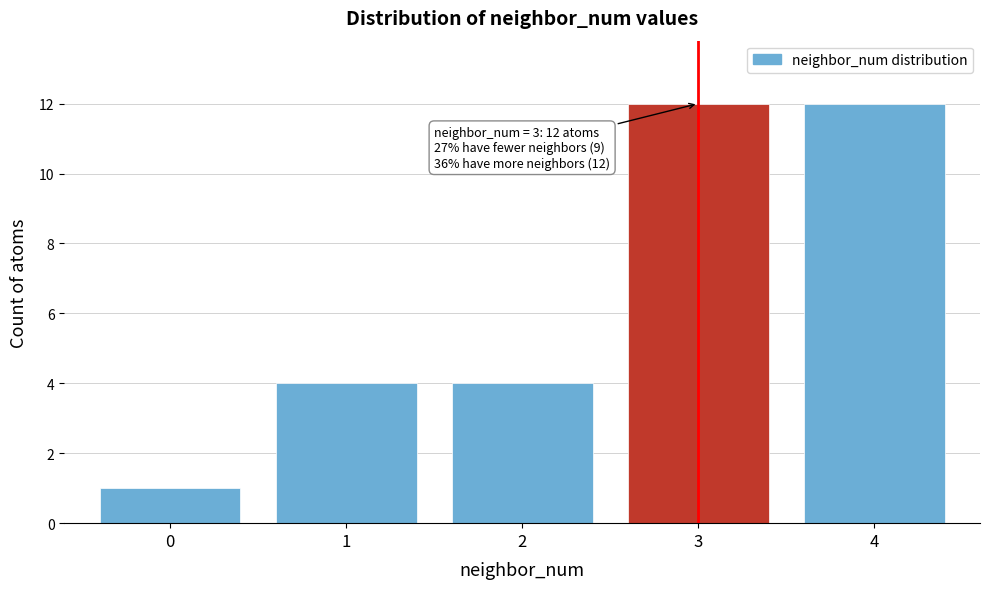

Reading left to right, extract all data points from this chart.

1	4	4	12	12